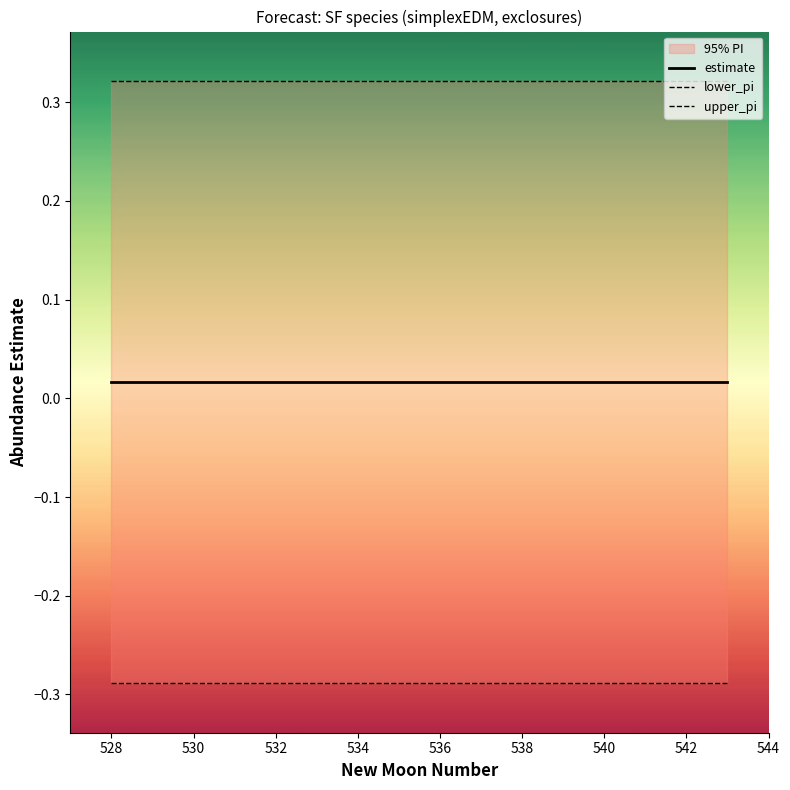

Which series has the largest total across all categories?

upper_pi